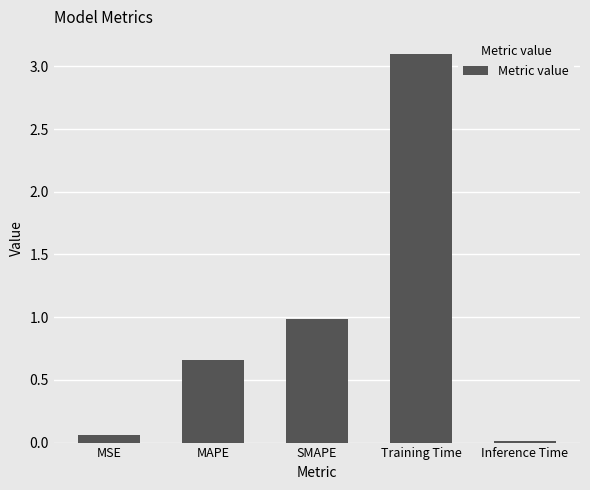

Between Inference Time and Training Time, which is larger?

Training Time